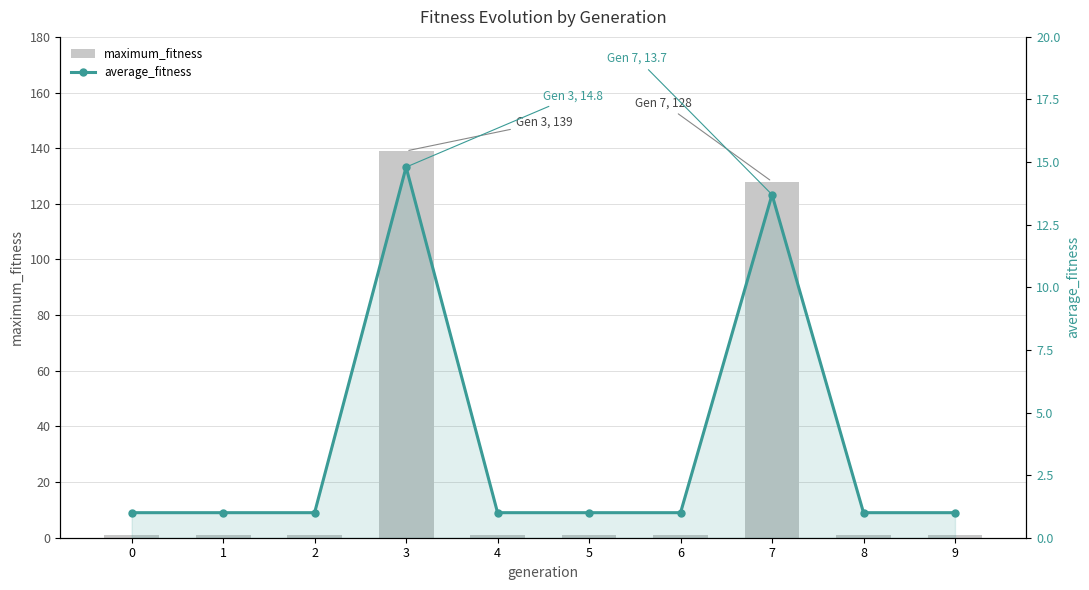

What is the maximum value shown in the chart?

139.0